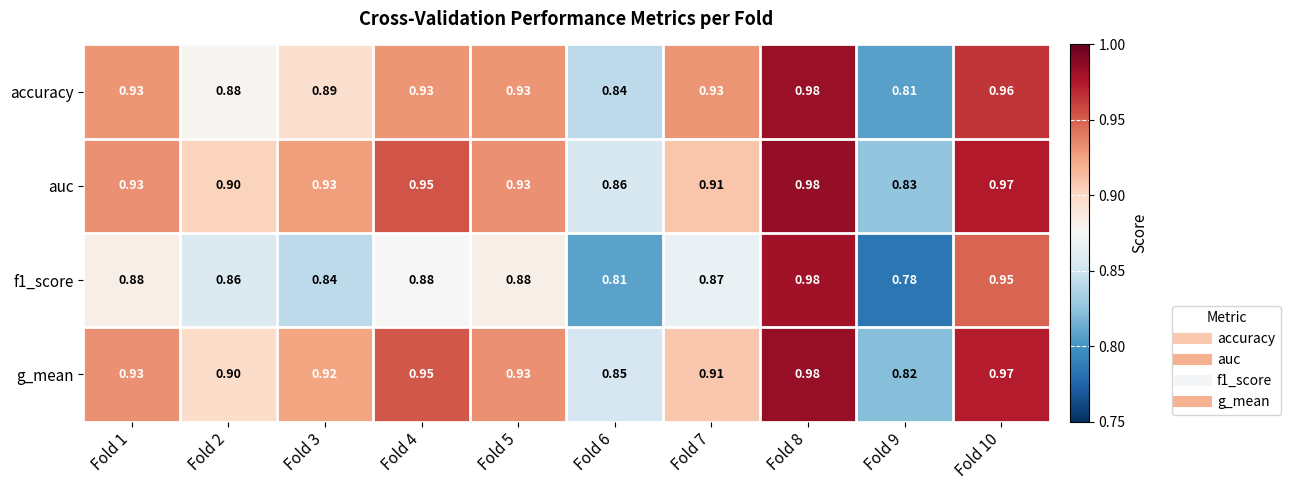

Between Fold 3 and Fold 7, which series saw the biggest shift?

accuracy